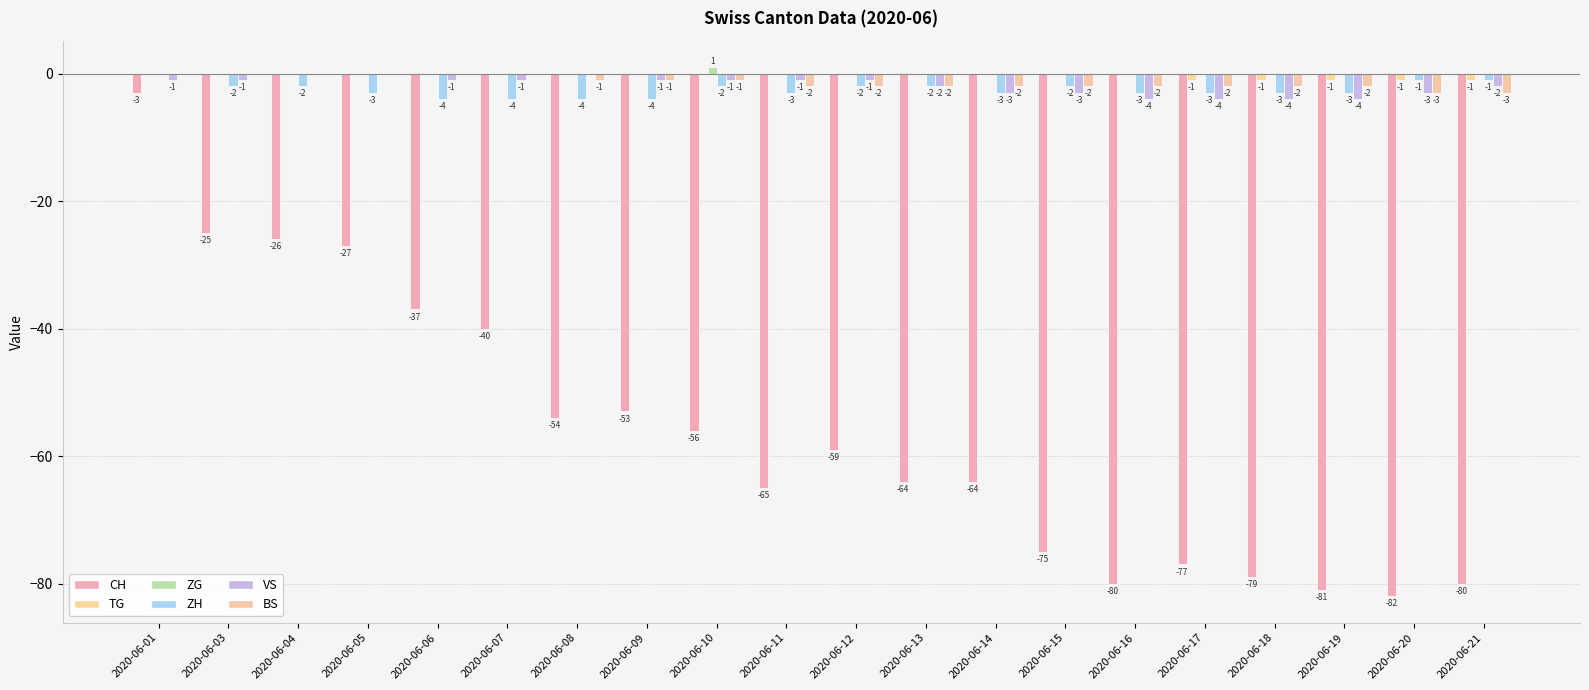

Which series has the largest total across all categories?

ZG